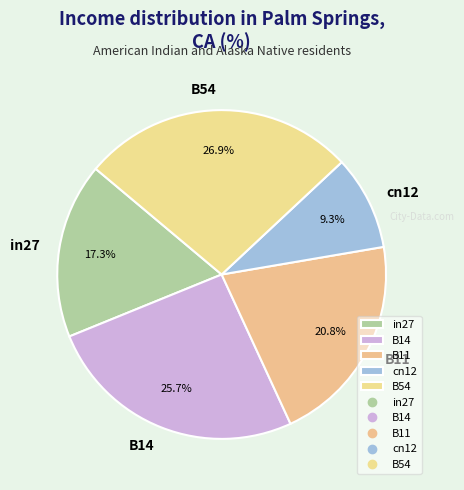

How many segments does this pie chart have?

5